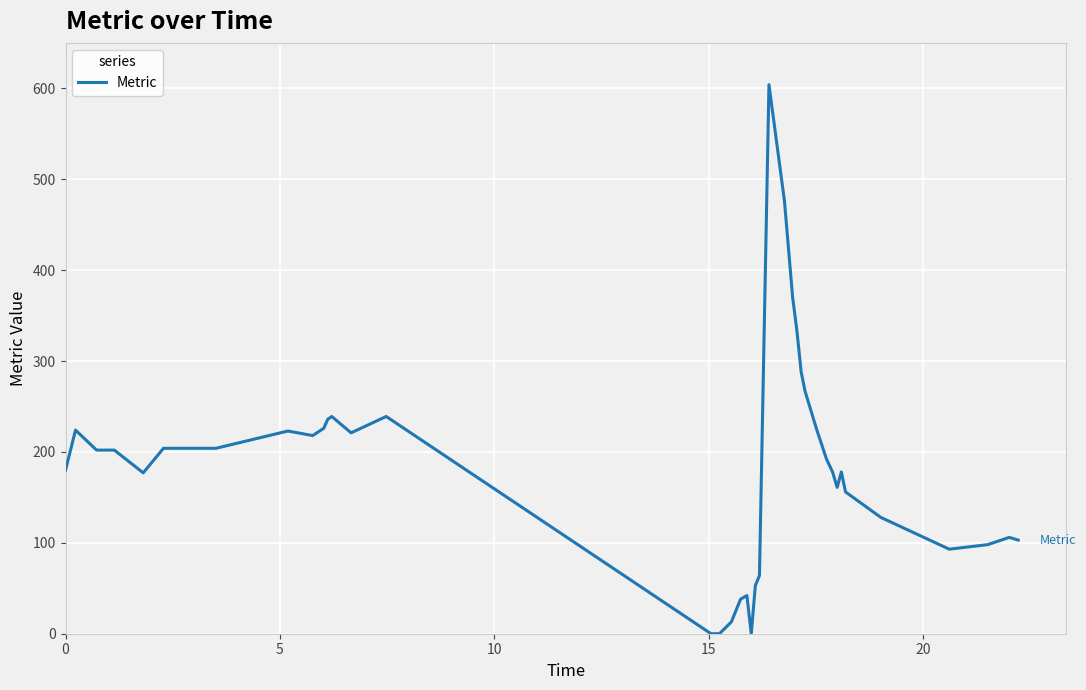

What is the difference between the maximum and minimum values?

604